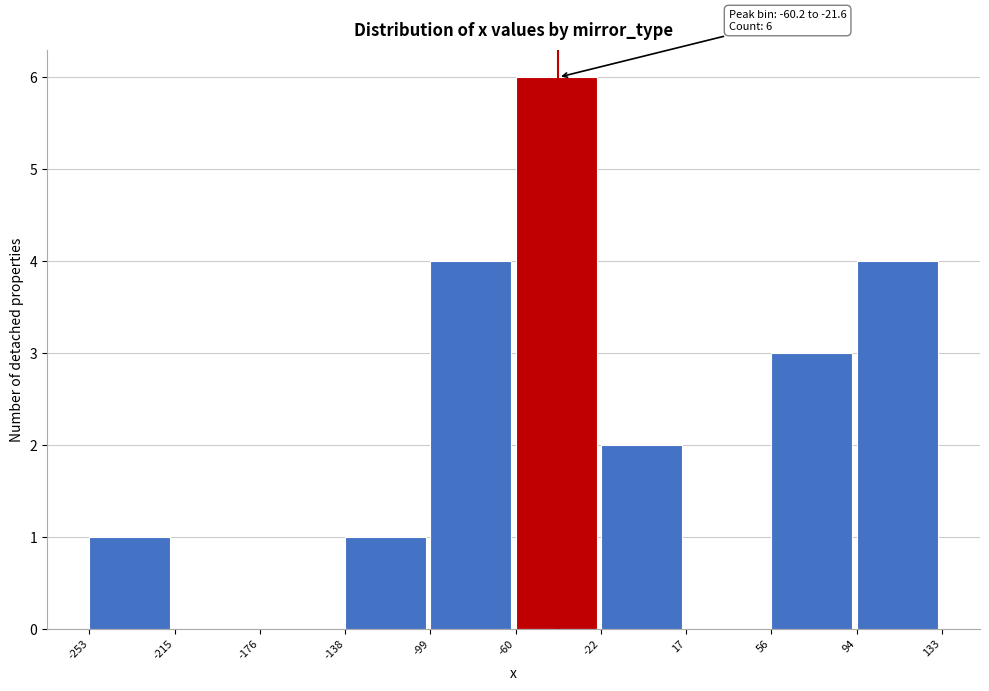

Over which range of the x-axis is the bar tallest?

-60 to -22